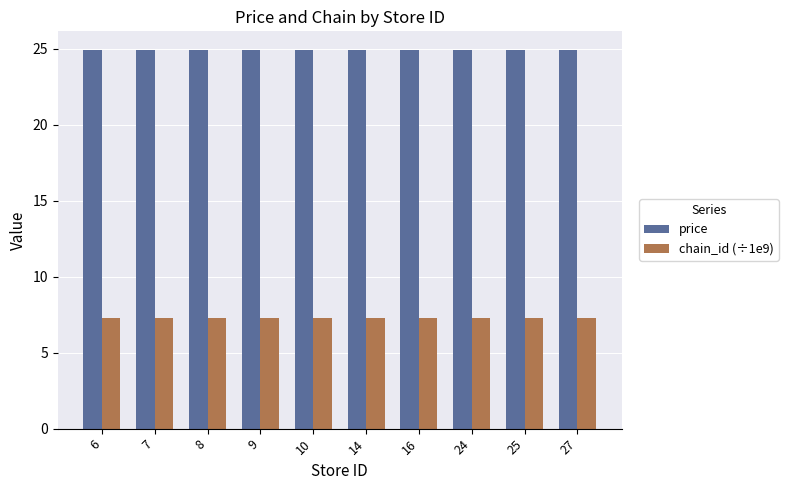

Rank the series by their maximum value, from lowest to highest.

chain_id (÷1e9), price